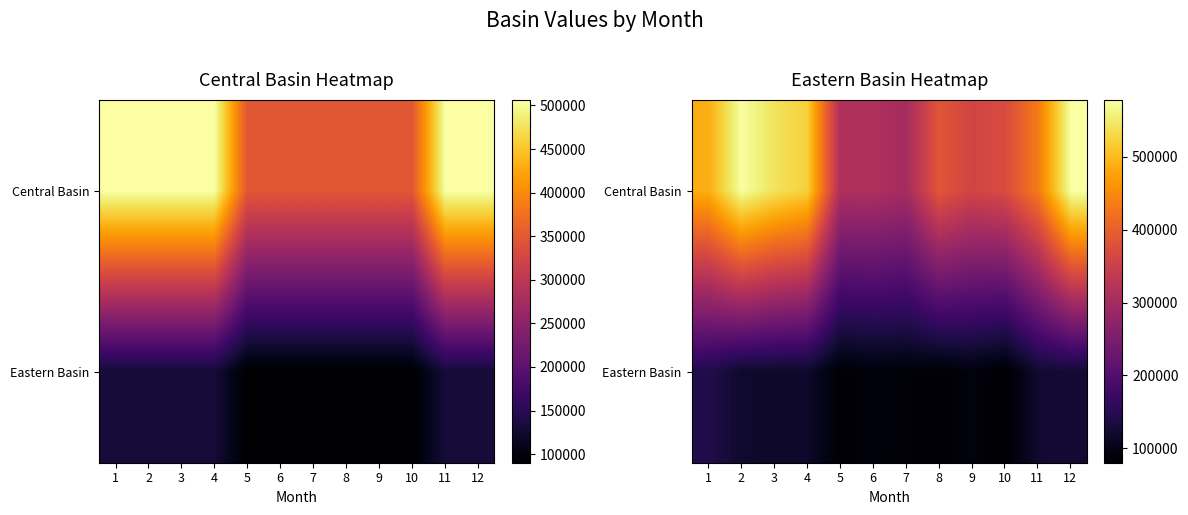

How many data points does each series have?

12